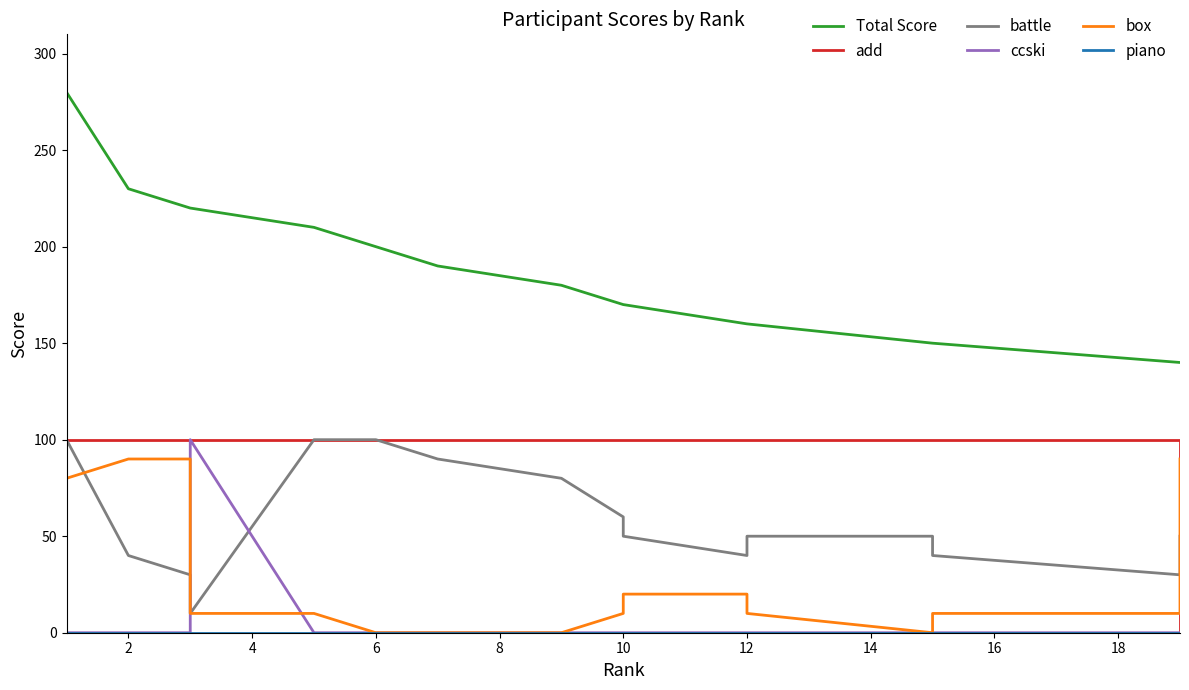

Which series has the largest total across all categories?

Total Score